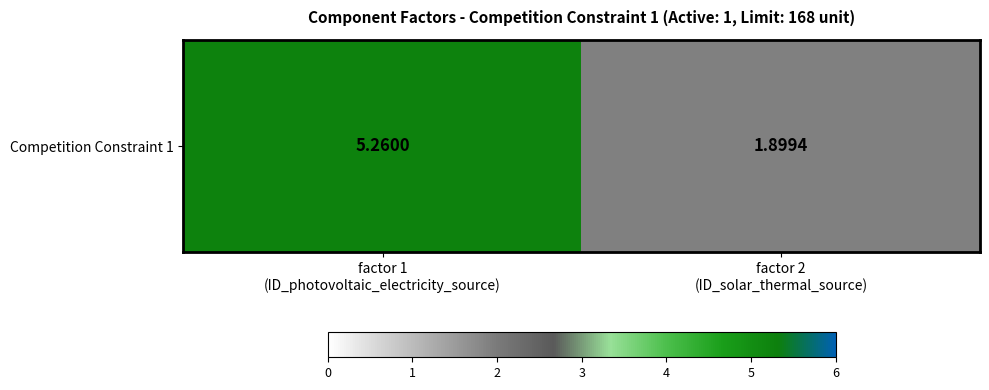

True or false: the data shows 1.9 at factor 2
(ID_solar_thermal_source).

True